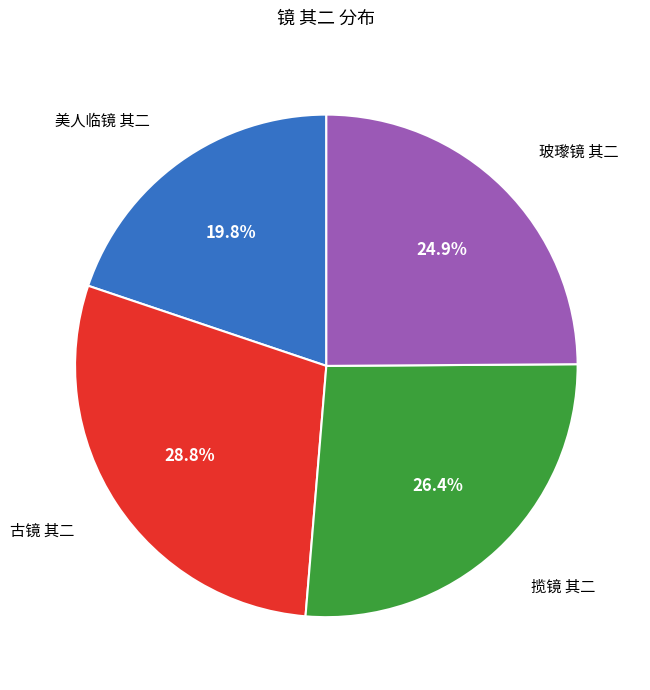

Is there any slice that represents more than half of the pie?

No